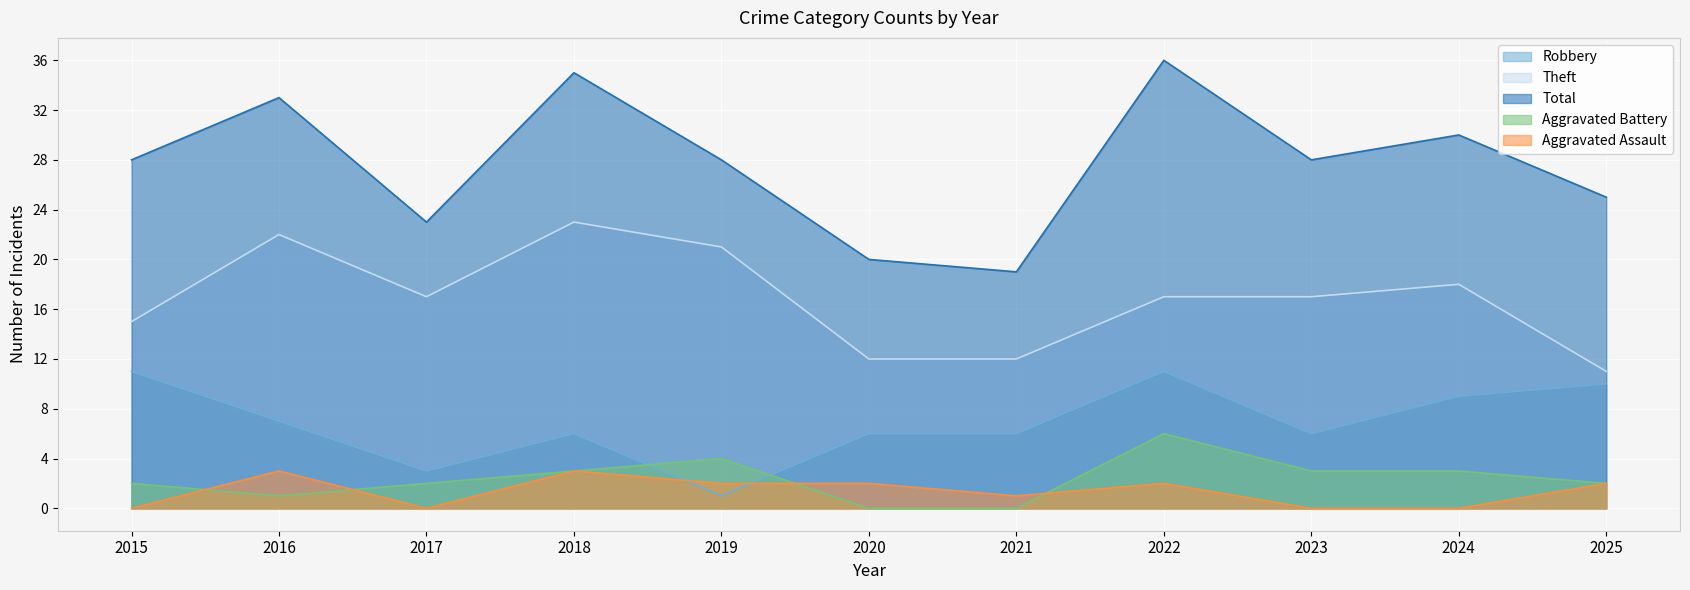

Which category has the highest value in the Aggravated Battery series?

2022